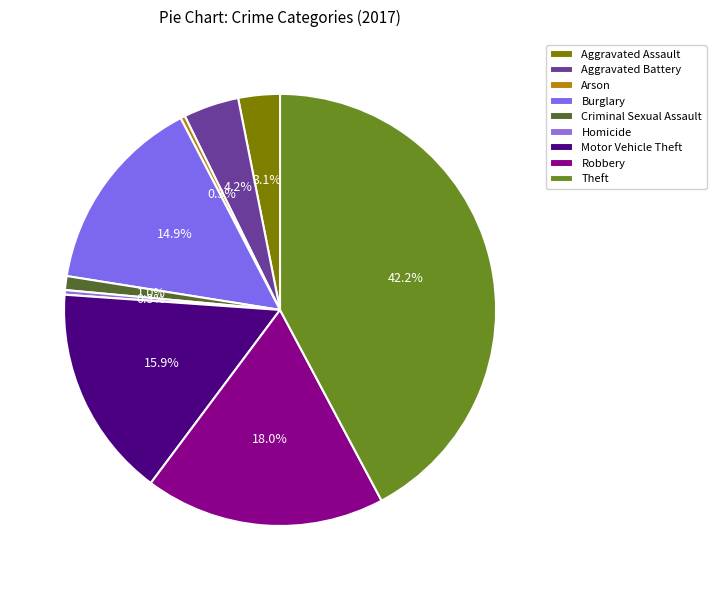

True or false: Aggravated Assault accounts for 3% of the total.

True